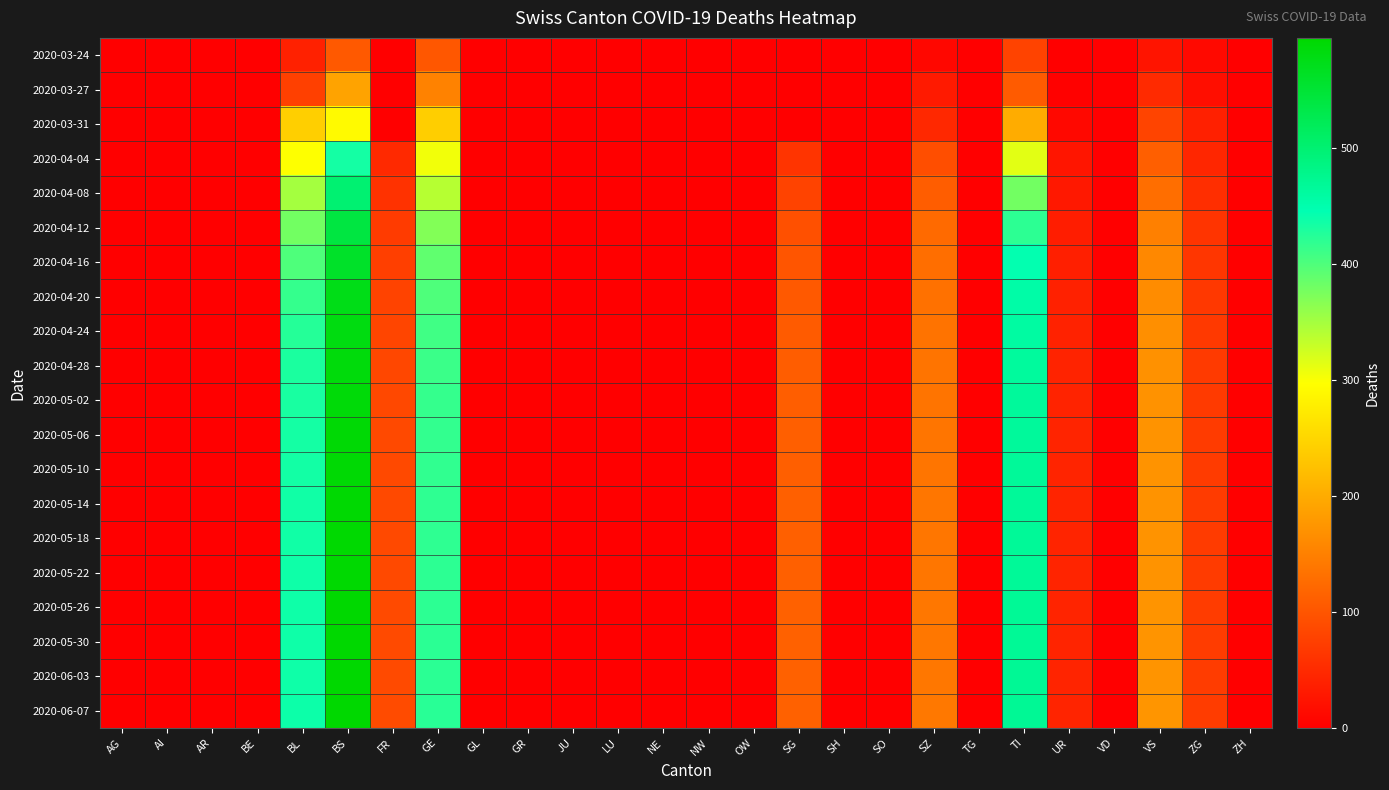

Rank the series at NW from highest to lowest value.

2020-03-24, 2020-03-27, 2020-03-31, 2020-04-04, 2020-04-08, 2020-04-12, 2020-04-16, 2020-04-20, 2020-04-24, 2020-04-28, 2020-05-02, 2020-05-06, 2020-05-10, 2020-05-14, 2020-05-18, 2020-05-22, 2020-05-26, 2020-05-30, 2020-06-03, 2020-06-07